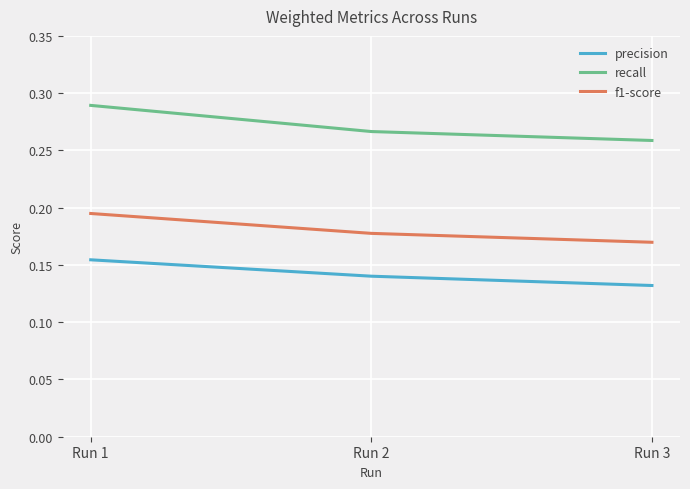

Where is f1-score nearest to the value 0?

Run 3